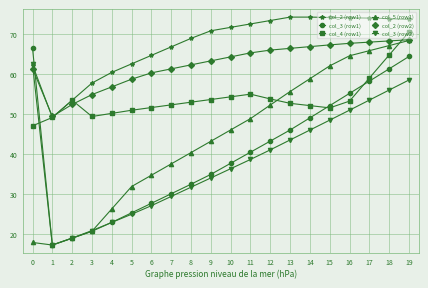

Count the number of categories in the chart.

20